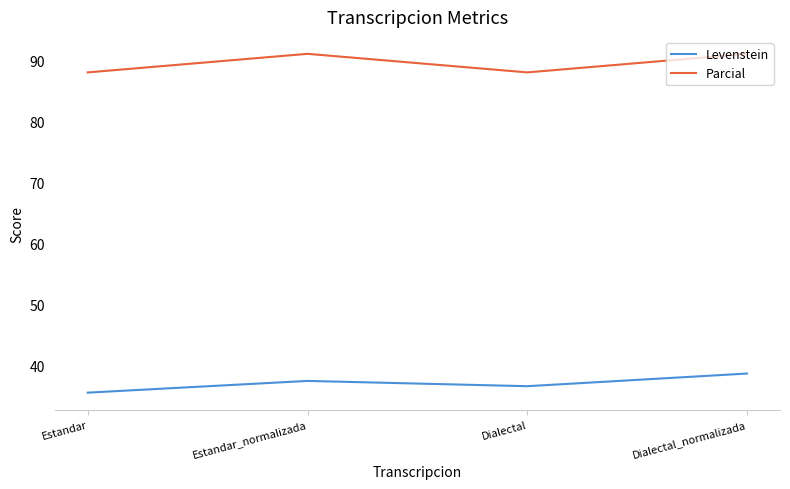

True or false: Parcial and Levenstein intersect in this chart.

False